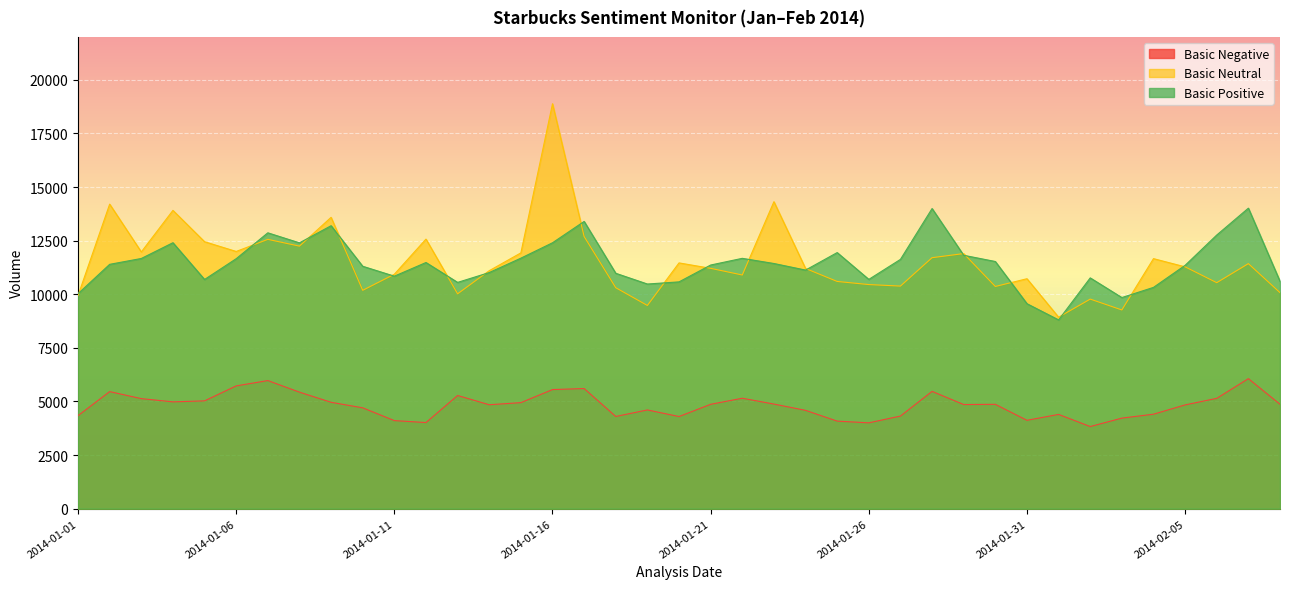

What is the difference between the maximum and second lowest values in the Basic Positive series?

4455